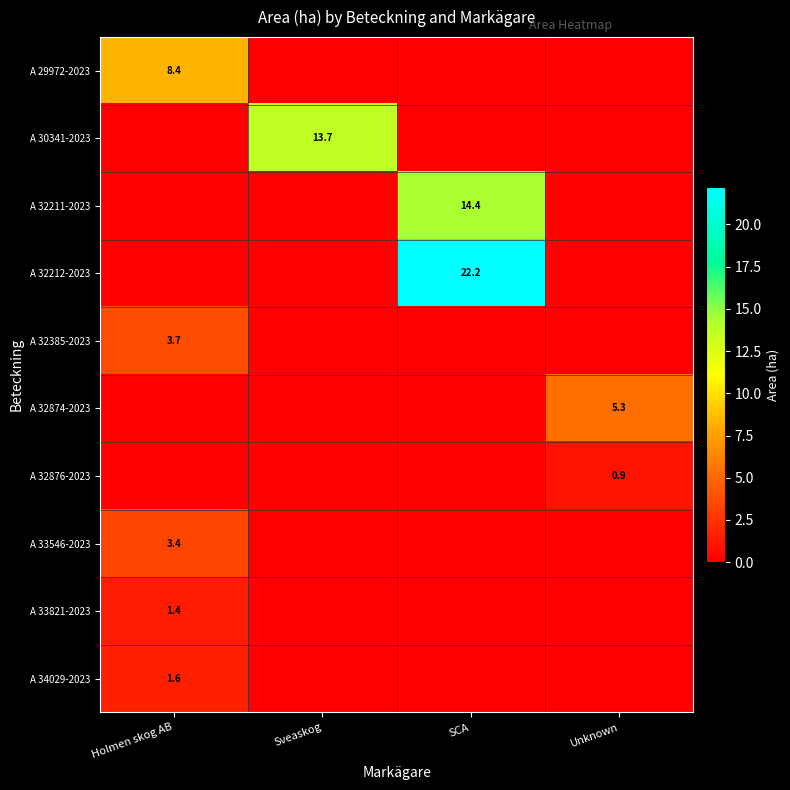

The value of A 32212-2023 at SCA is 22.2. True or false?

True